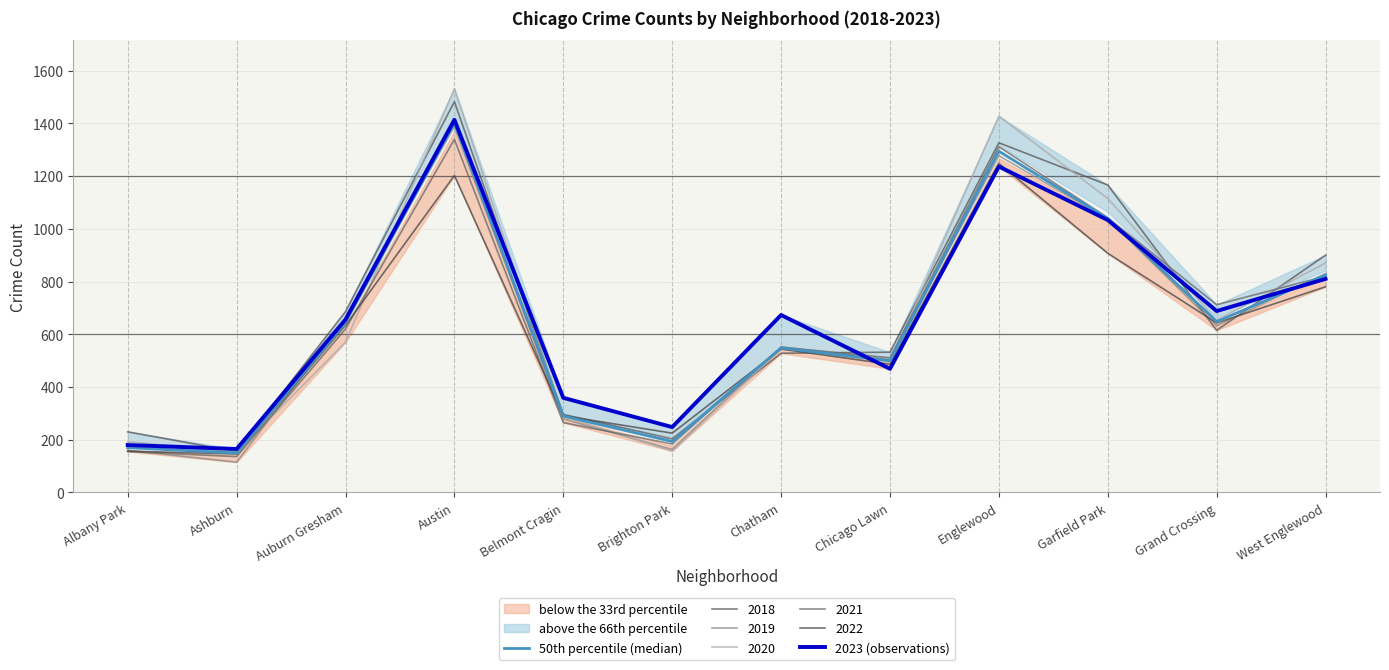

In 50th percentile (median), how many points are higher than both neighbors (excluding endpoints)?

3